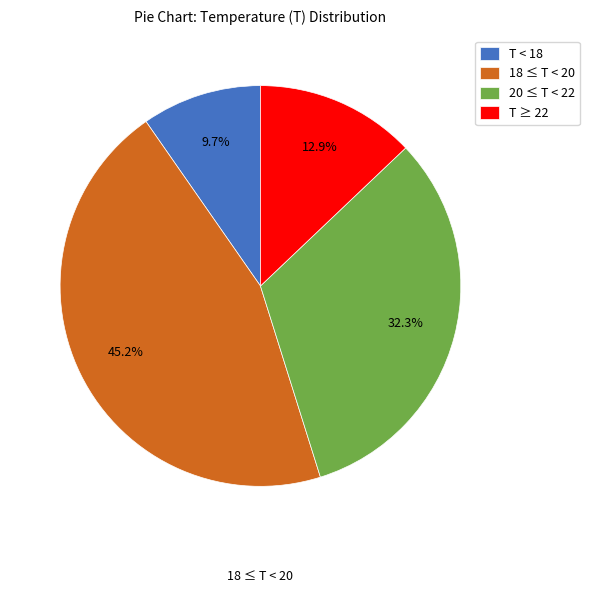

What percentage do 20 ≤ T < 22 and T ≥ 22 together represent?

45.2%